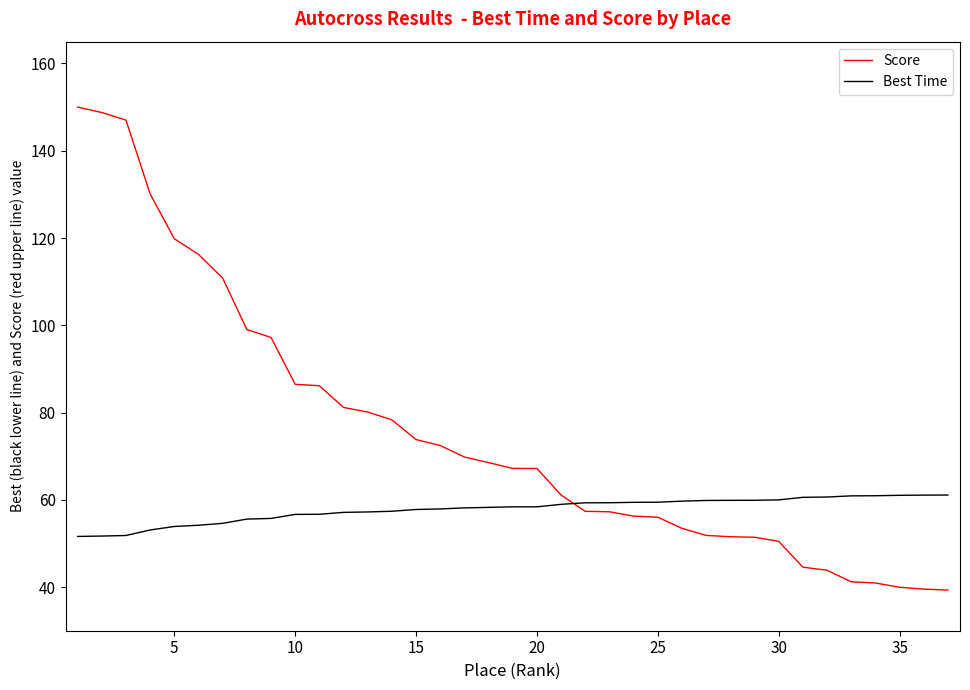

What is the difference between the maximum and minimum values in the Best Time series?

9.5